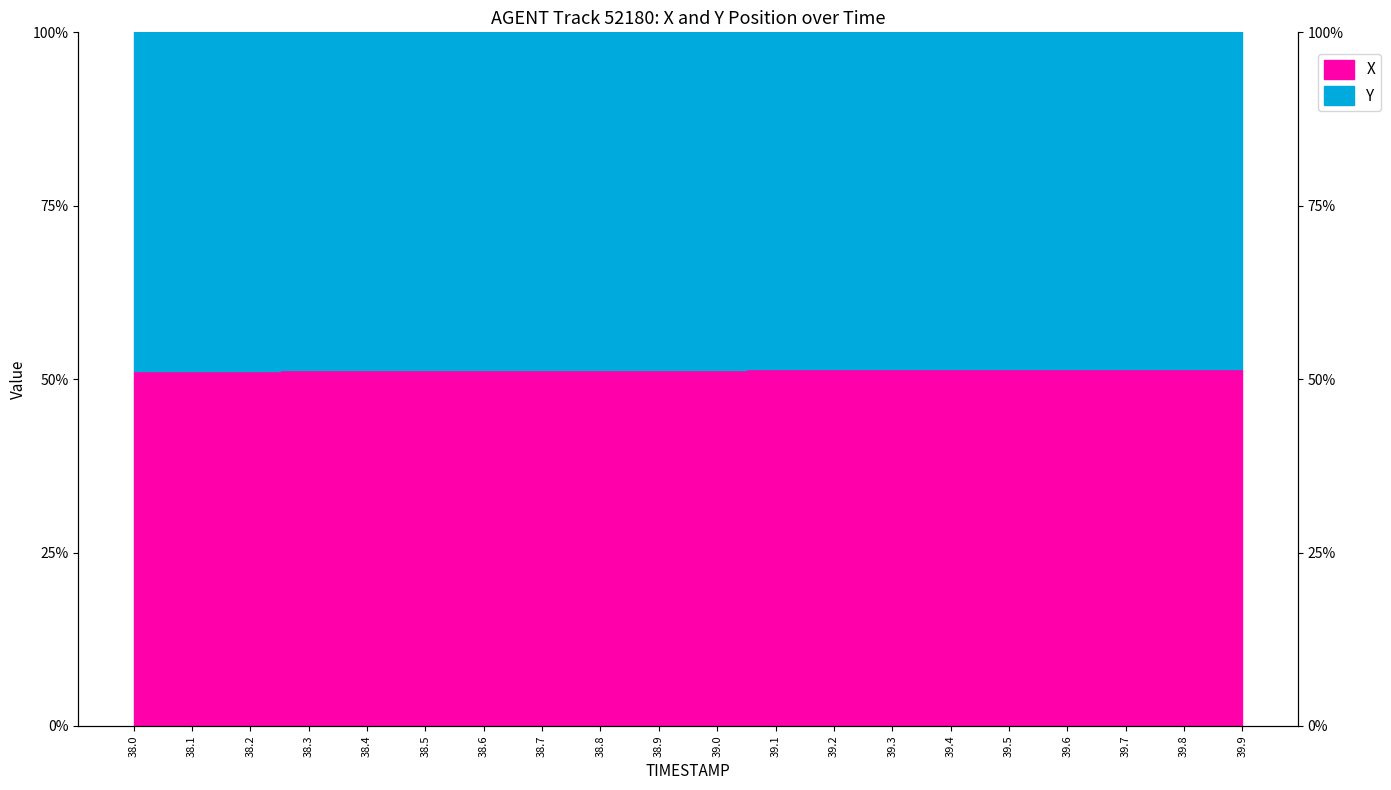

Reading right to left, list all the values displayed in this chart.

X: 39.9=0.5	39.8=0.5	39.7=0.5	39.6=0.5	39.5=0.5	39.4=0.5	39.3=0.5	39.2=0.5	39.1=0.5	39.0=0.5	38.9=0.5	38.8=0.5	38.7=0.5	38.6=0.5	38.5=0.5	38.4=0.5	38.3=0.5	38.2=0.5	38.1=0.5	38.0=0.5
Y: 39.9=1.0	39.8=1.0	39.7=1.0	39.6=1.0	39.5=1.0	39.4=1.0	39.3=1.0	39.2=1.0	39.1=1.0	39.0=1.0	38.9=1.0	38.8=1.0	38.7=1.0	38.6=1.0	38.5=1.0	38.4=1.0	38.3=1.0	38.2=1.0	38.1=1.0	38.0=1.0